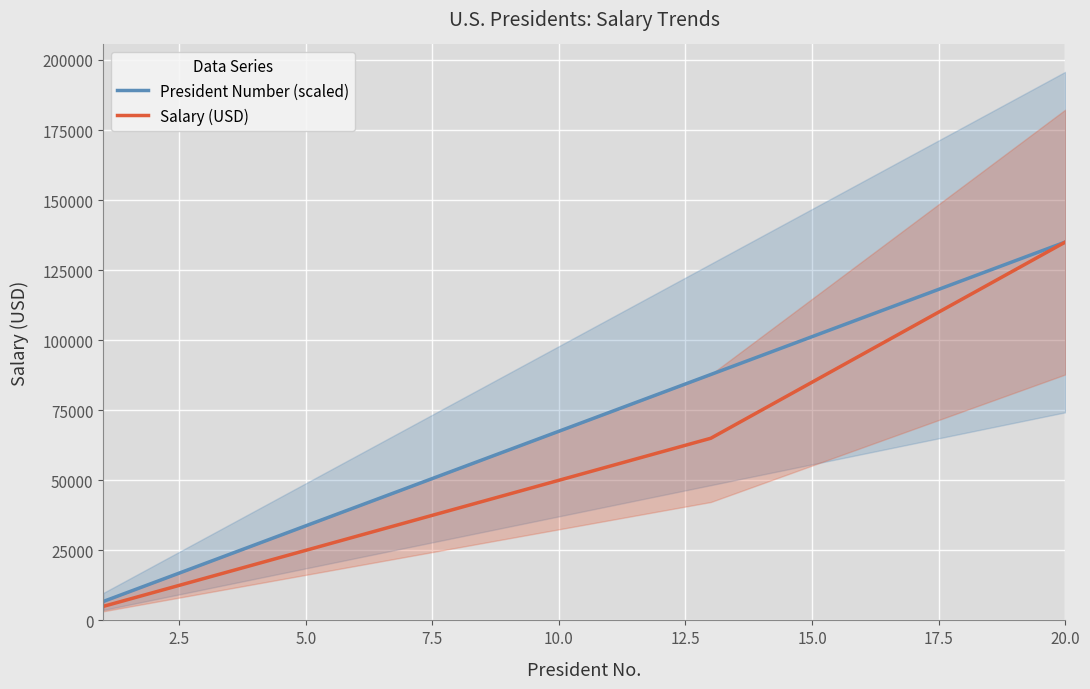

Does the chart display data point markers on the line(s)?

No